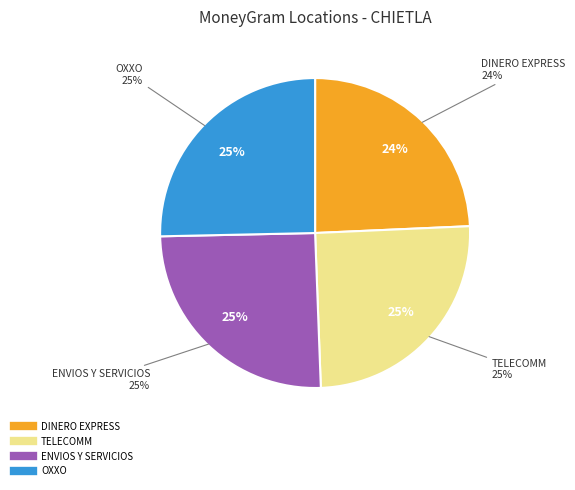

Combined, what portion of the pie is TELECOMM - #TELECOMM 21015 - CHIETLA - C and ENVIOS Y SERVICIOS CHIETLA - CHIETLA - E?

50.4%